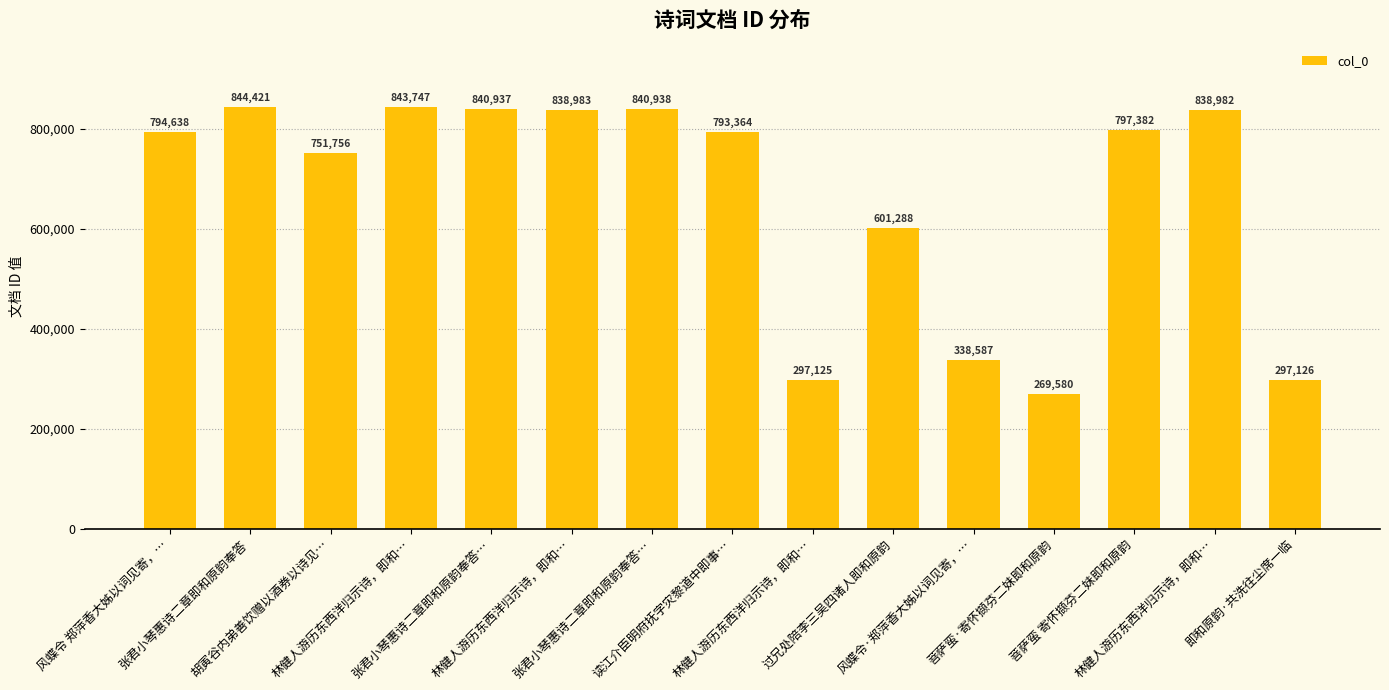

How many values are below 794638?

7